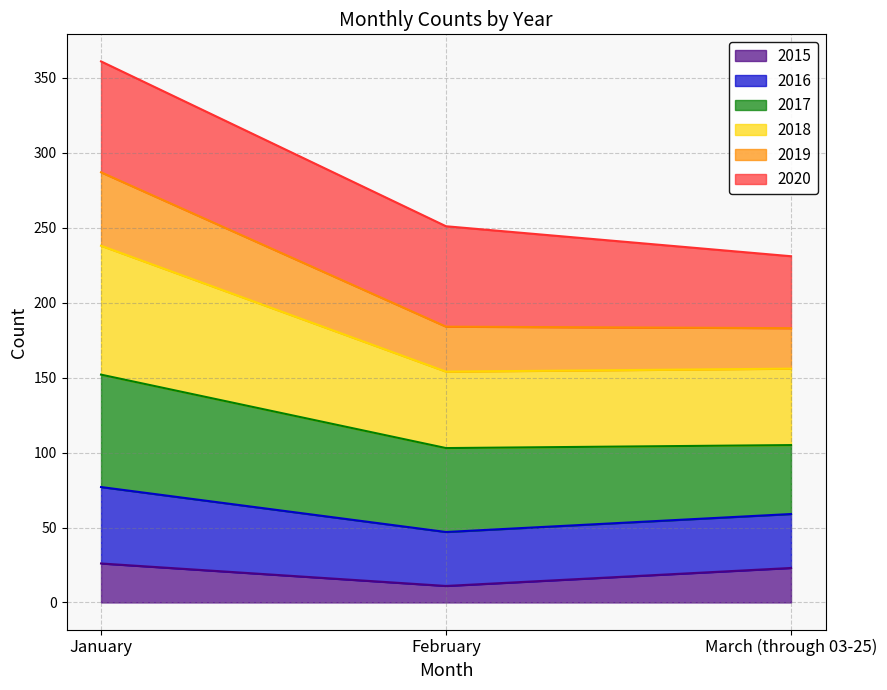

What is the minimum value for 2015?

11